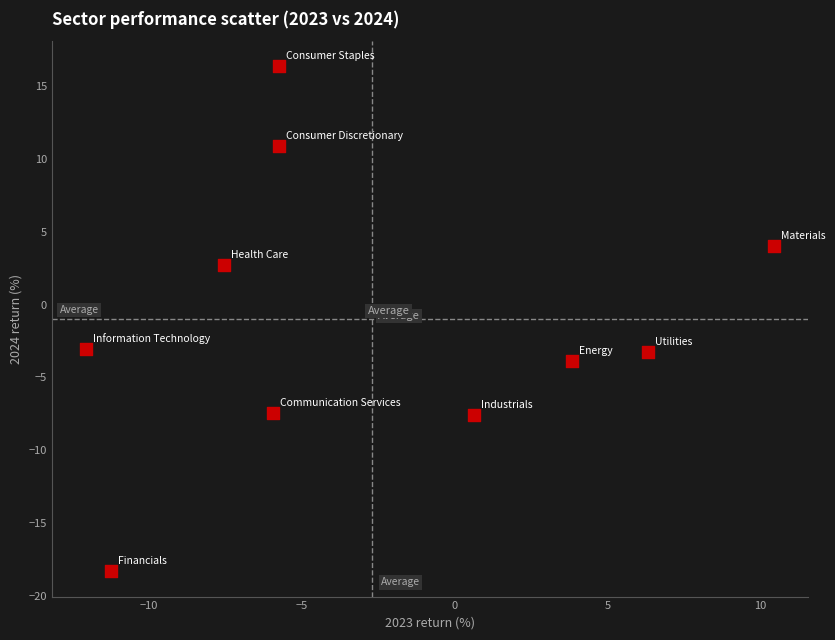

What is the range of X values (max minus min)?

22.5